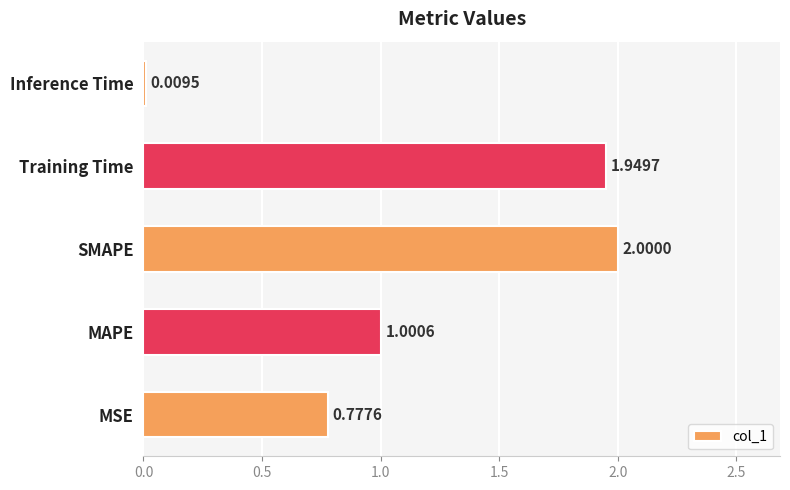

Count the number of data series in this chart.

1